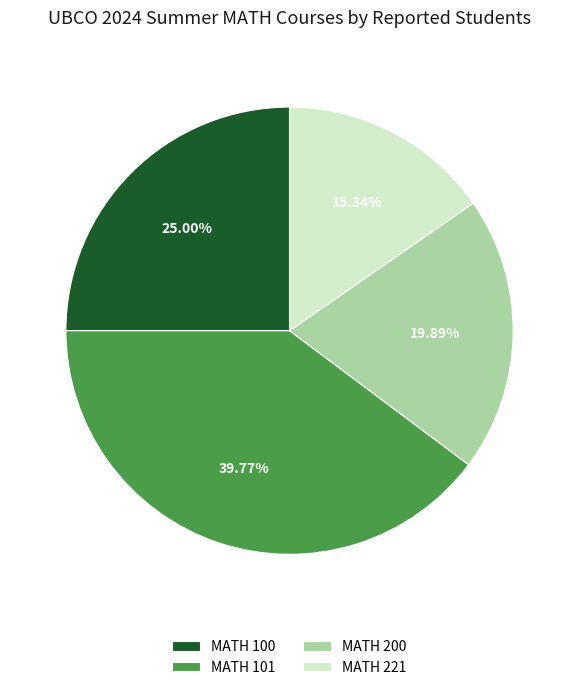

What is the ratio of the value at MATH 100 to the value at MATH 101?

0.6